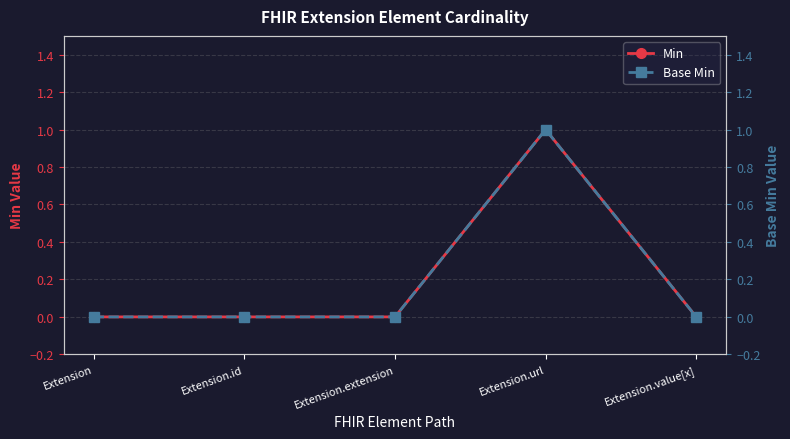

What value does the Min series have at Extension.url?

1